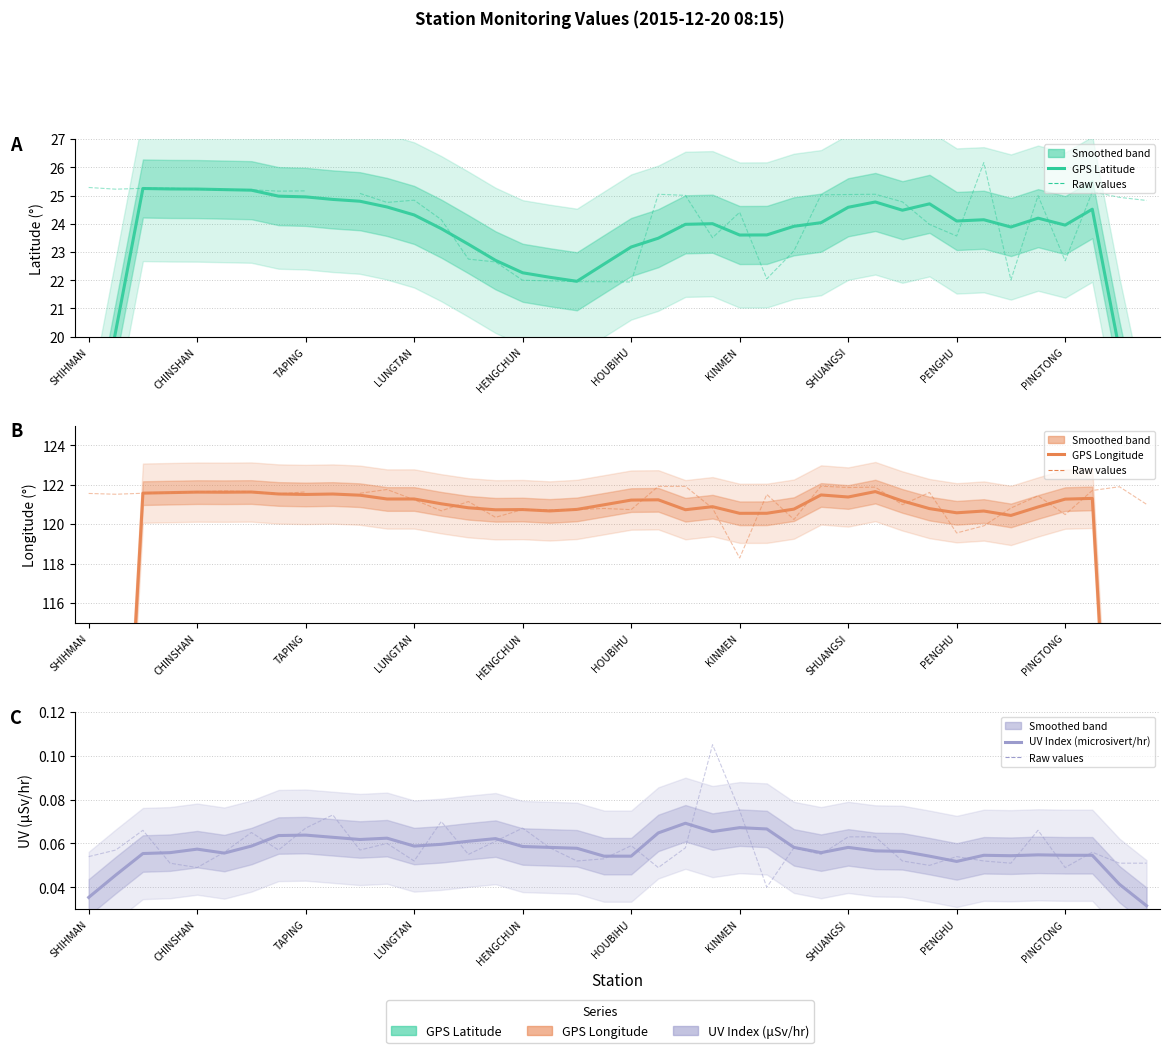

True or false: GPS Latitude and UV Index (microsivert/hr) (raw) intersect in this chart.

False